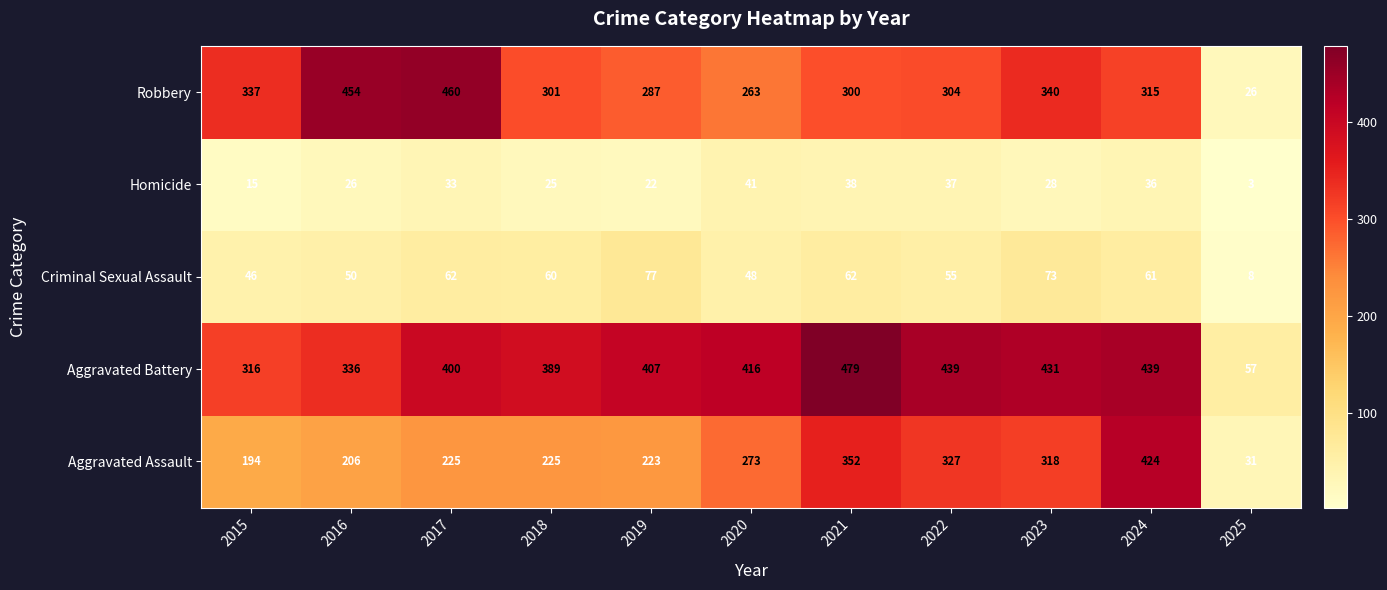

How many series are shown in this chart?

5